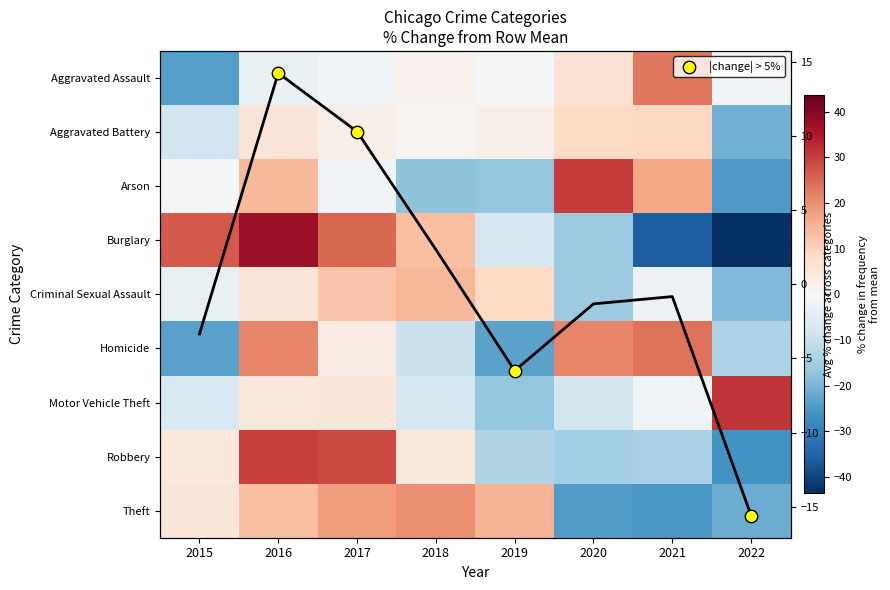

Which has a higher value, 2018 or 2019?

2018